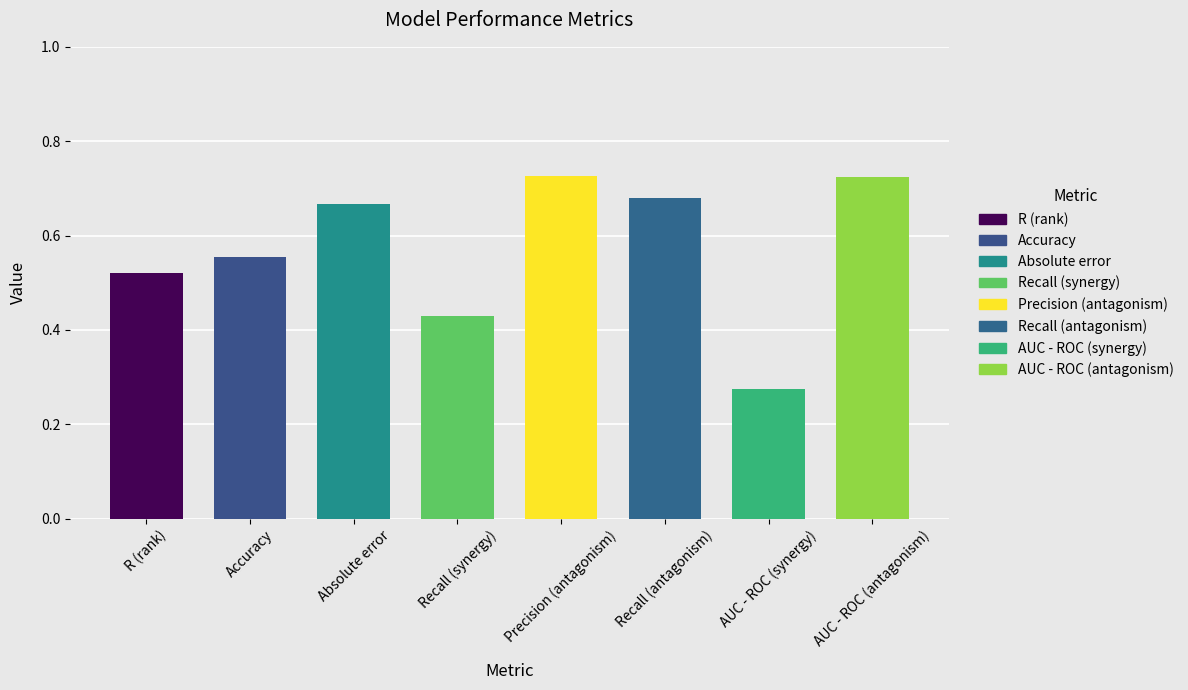

What position from the left is Recall (synergy)?

4